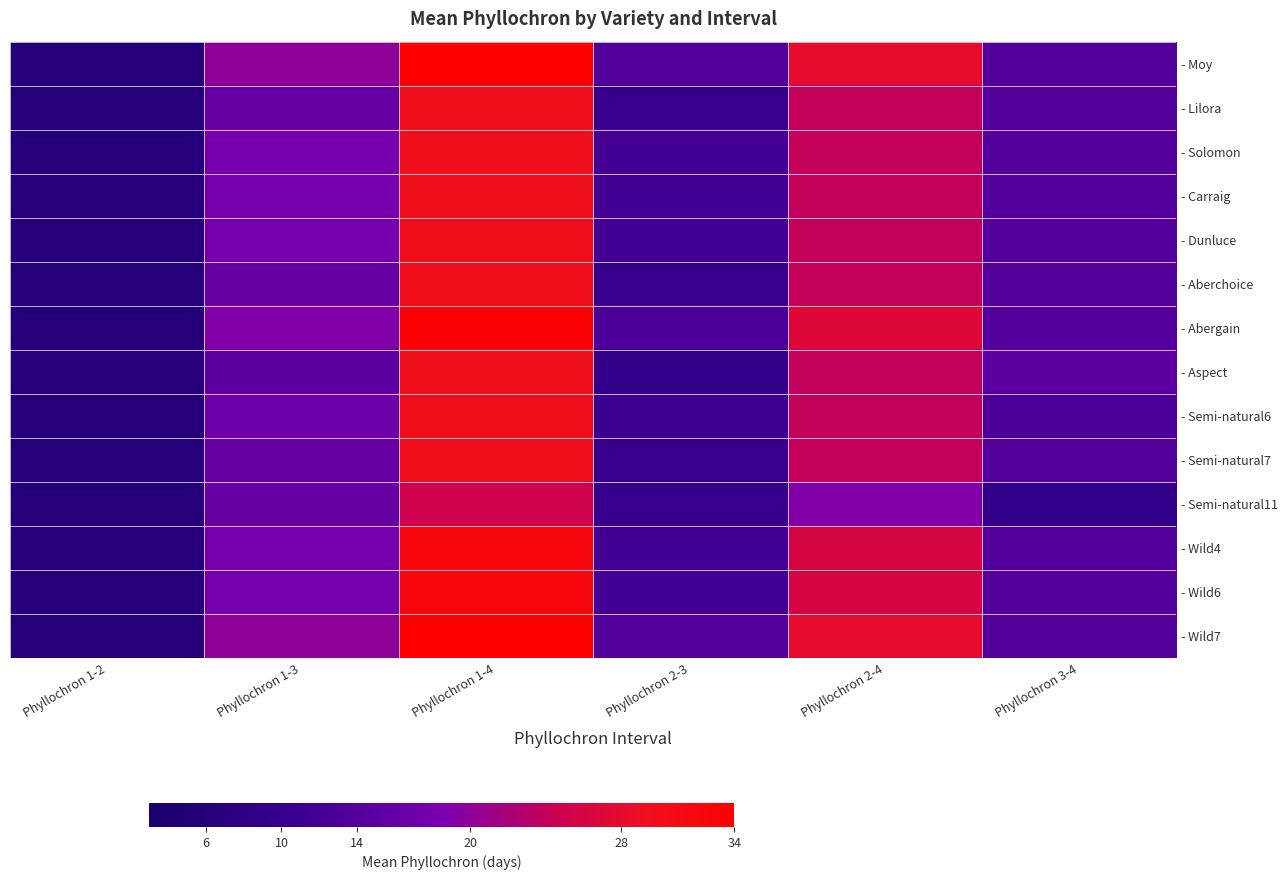

At which label does - Moy first exceed 20?

Phyllochron 1-4